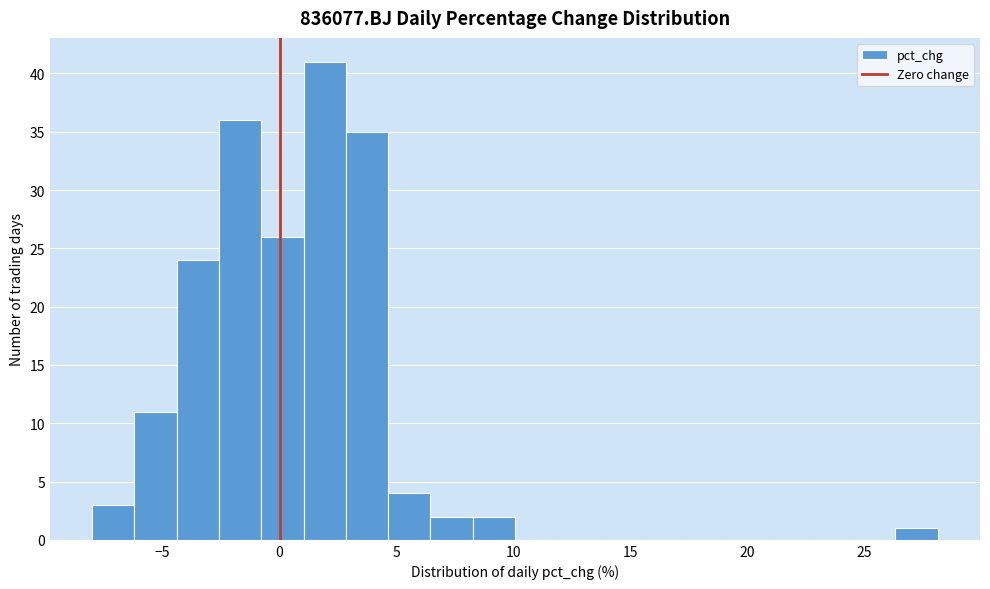

Read against the x-axis, roughly where is the centre of the tallest bar?

2.0